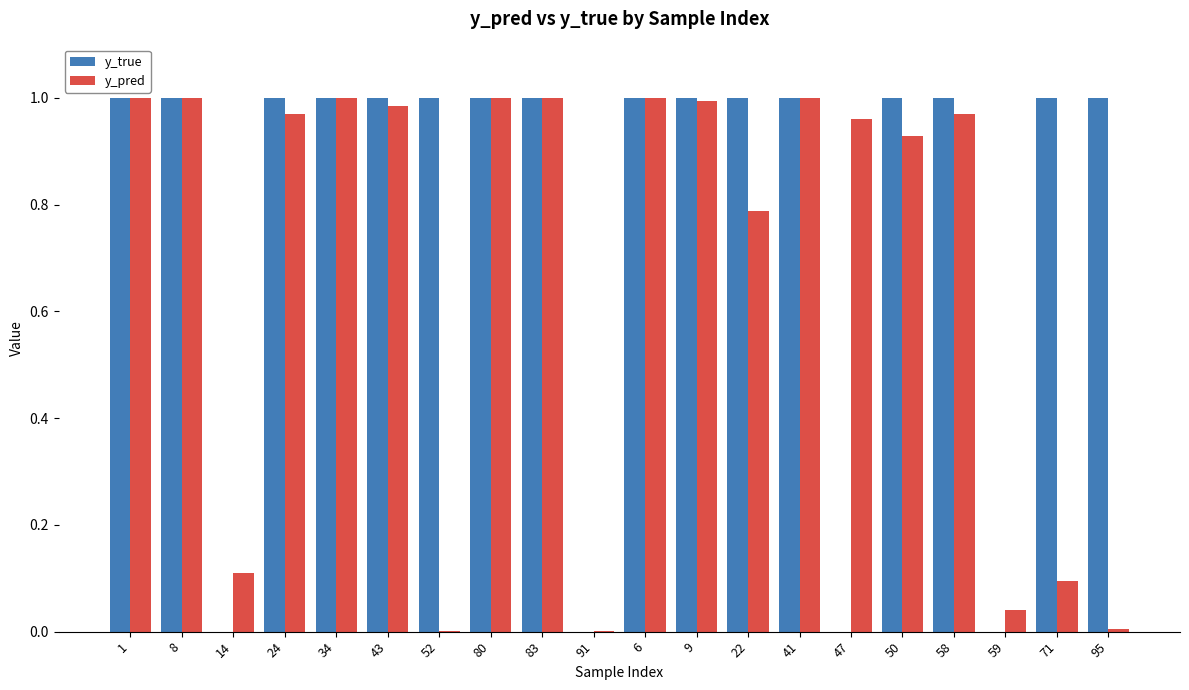

Is it true that y_true equals 1.0 at 50?

True